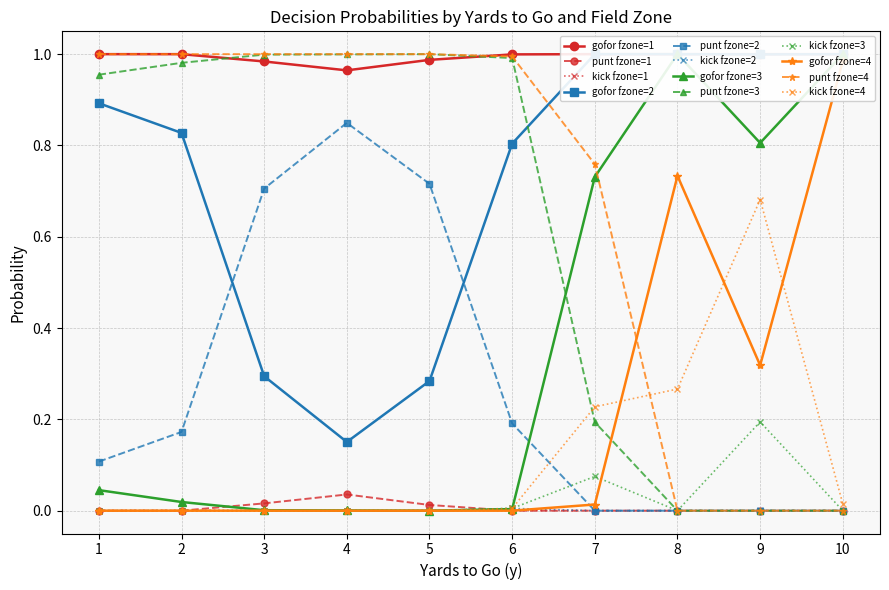

True or false: punt fzone=4 has a value of 0.7 at 9.

False